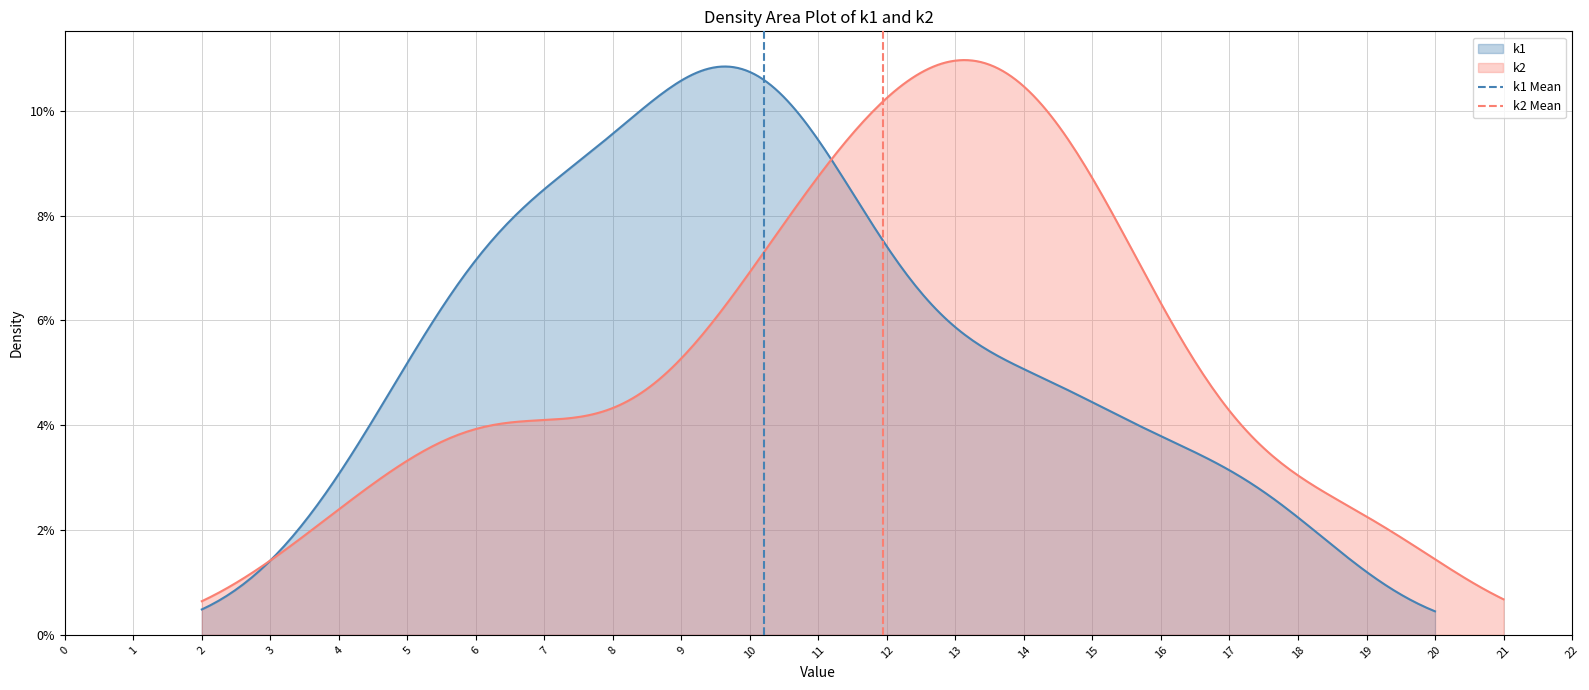

How many values in k1 Mean are above zero?

1